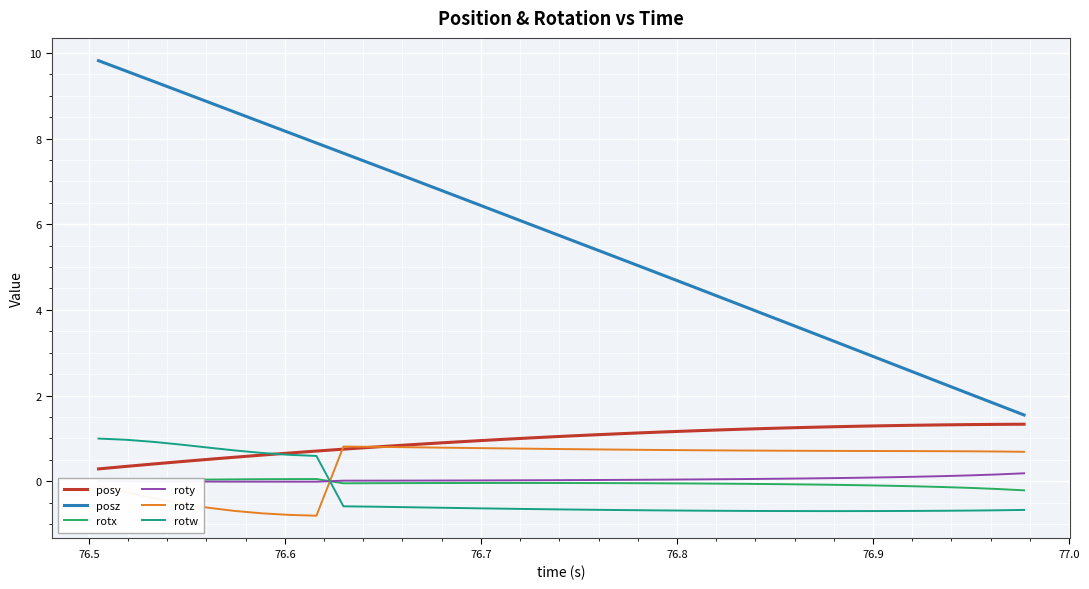

Which series has the largest total across all categories?

posz